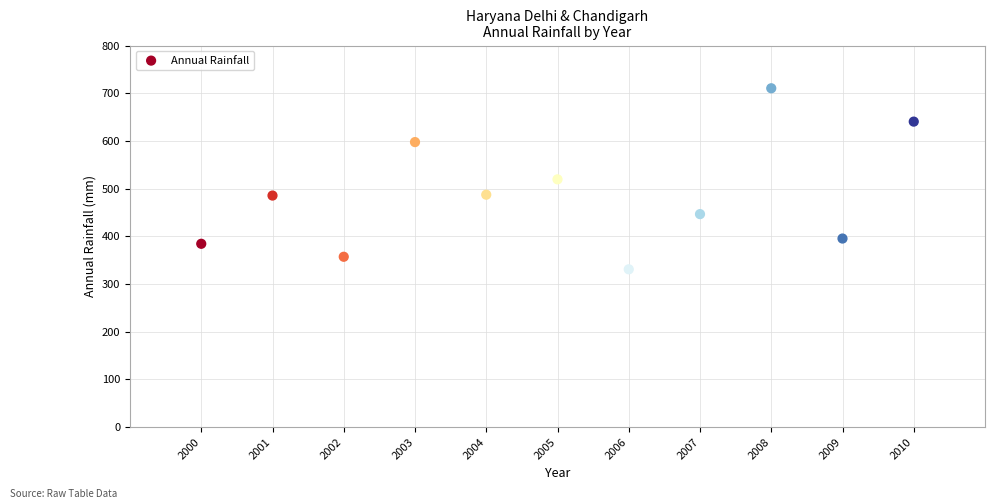

What is the range of X values (max minus min)?

10.0